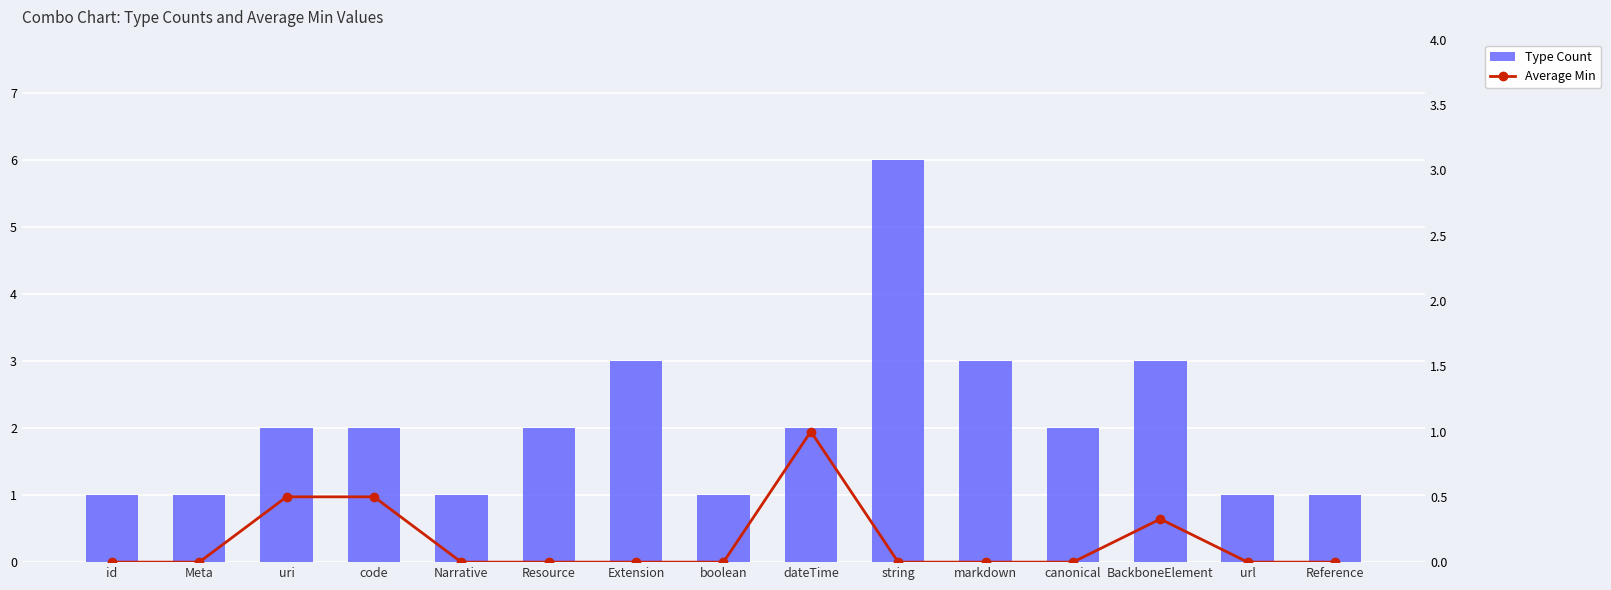

What is the difference between the maximum and minimum values in the Average Min series?

1.0